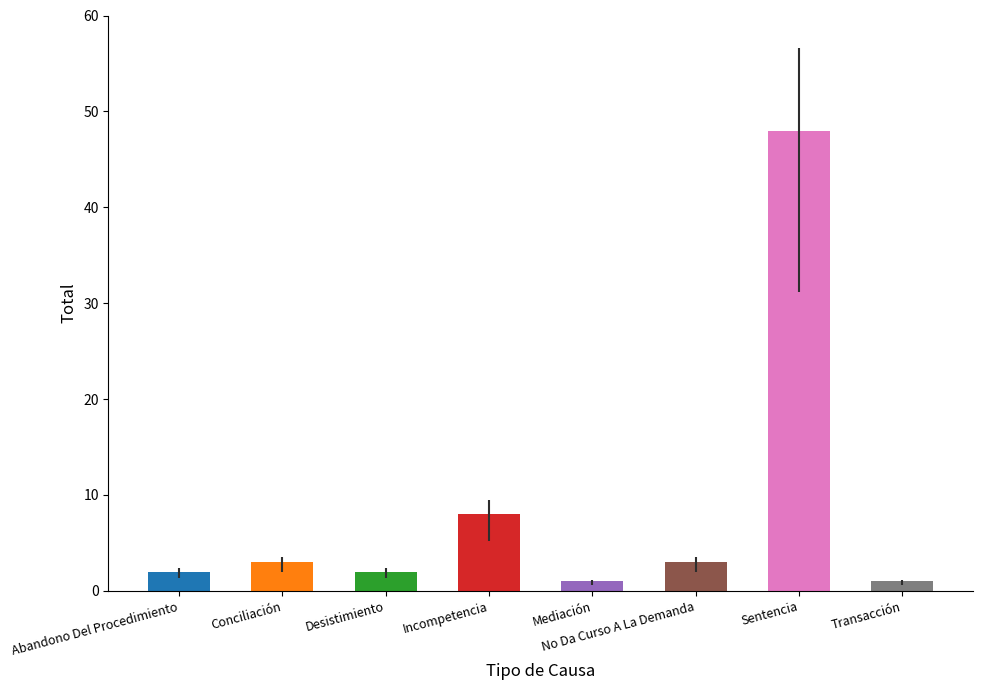

Where is the data nearest to the value 24?

Incompetencia